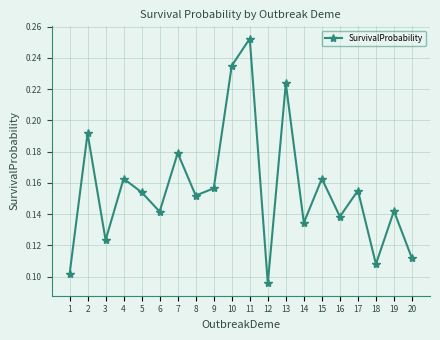

How many values are between 0 and 1?

20